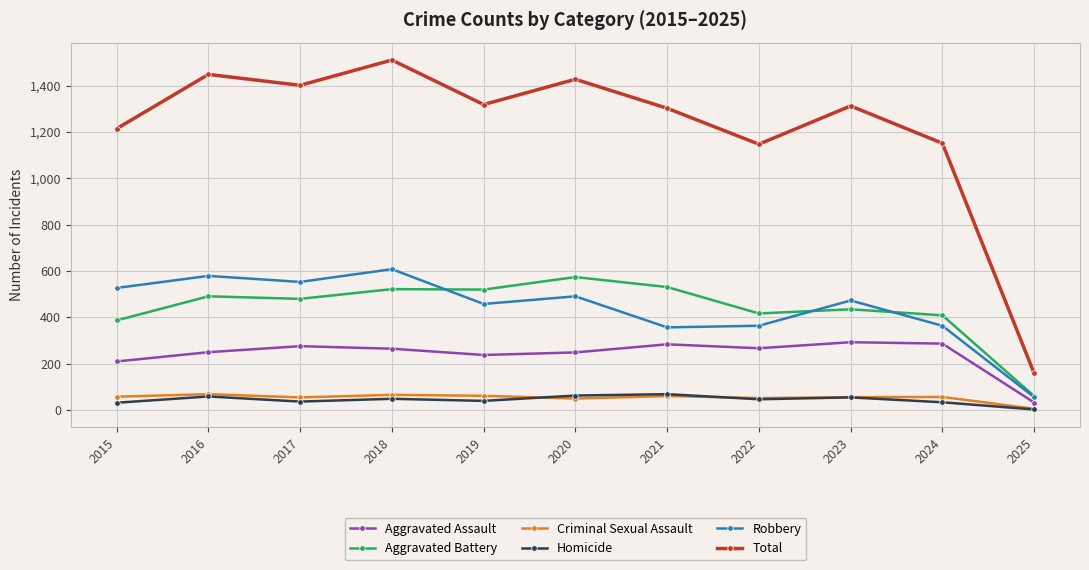

Is this an area chart (filled region under the line)?

No